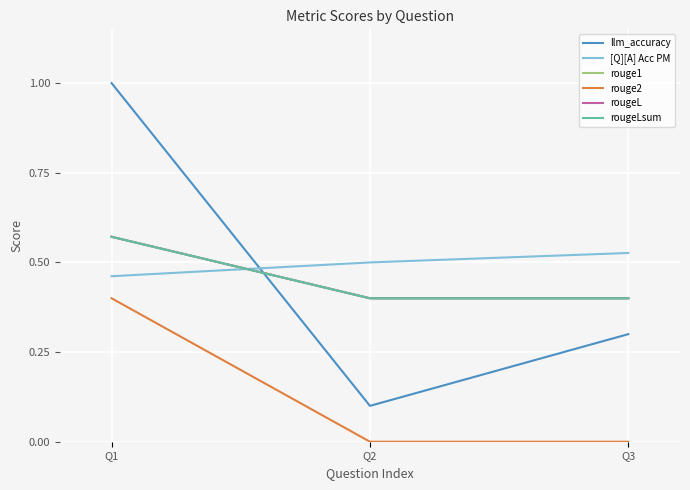

The value of rouge2 at Q2 is -0.2. True or false?

False